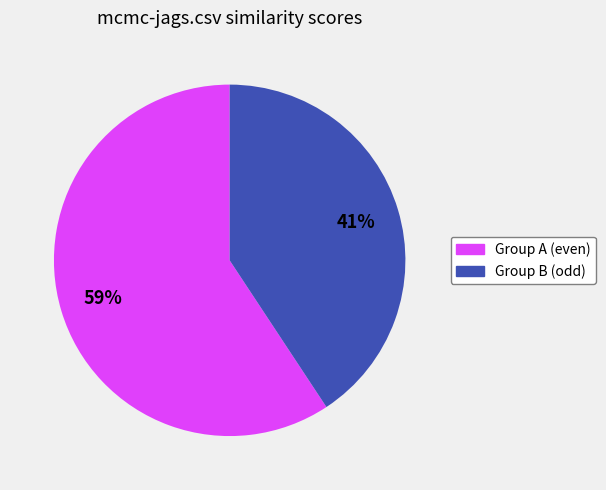

Is there a majority slice in this chart?

Yes